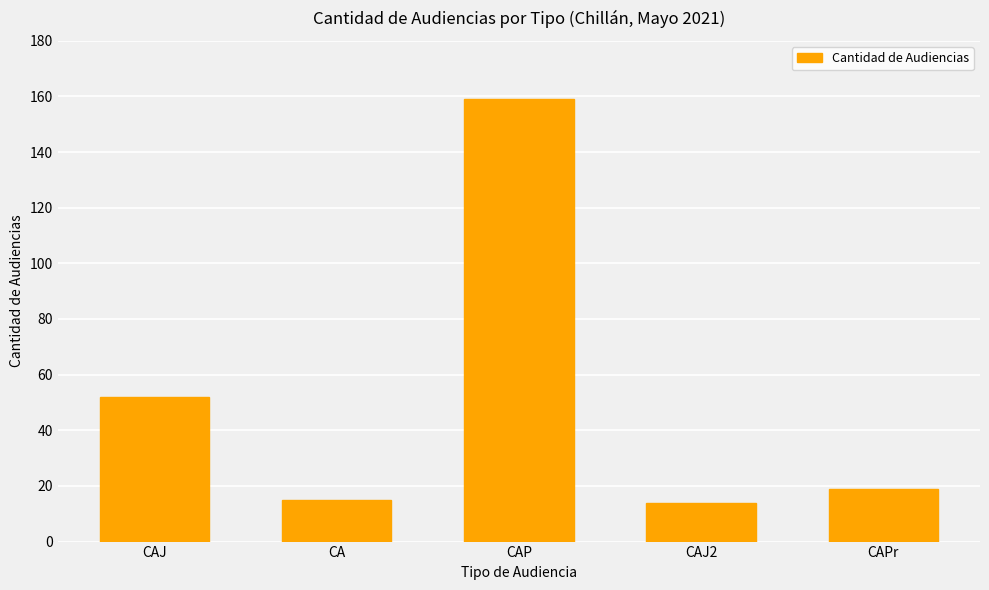

What is the maximum value shown in the chart?

159